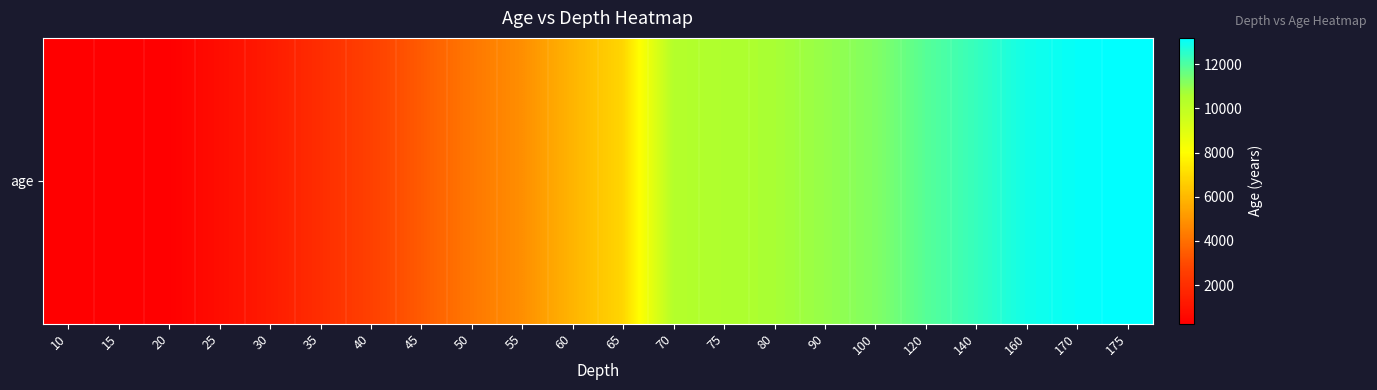

True or false: the data shows 1302.4 at 30.

True